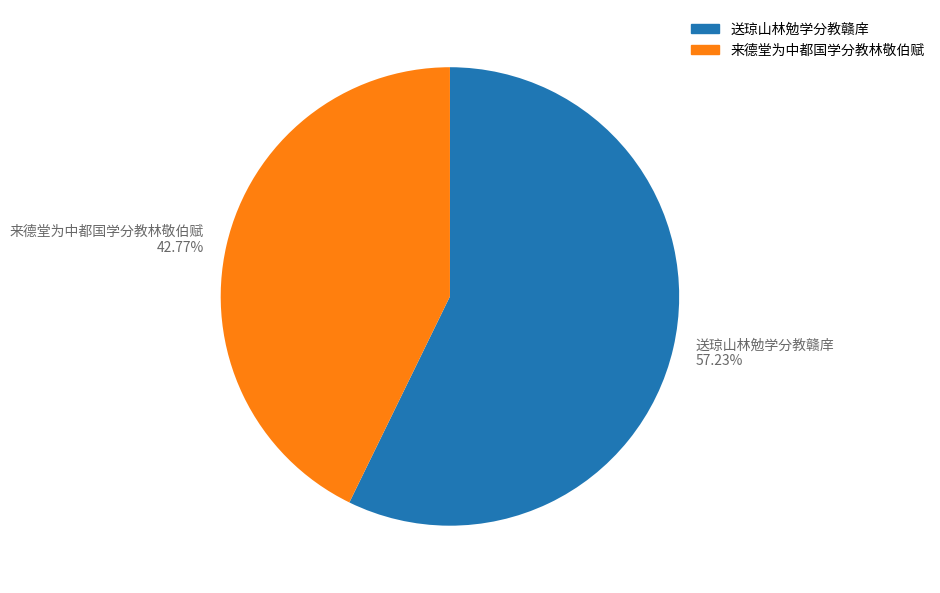

To the nearest percent, what is the difference between the largest and smallest slice percentages?

14%